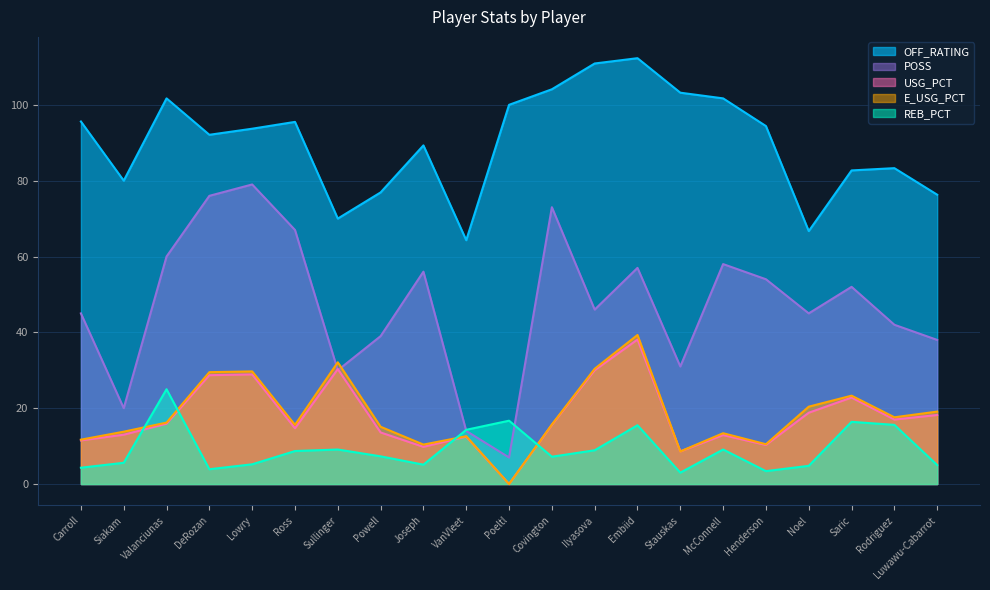

How many data points in POSS are less than 46?

10